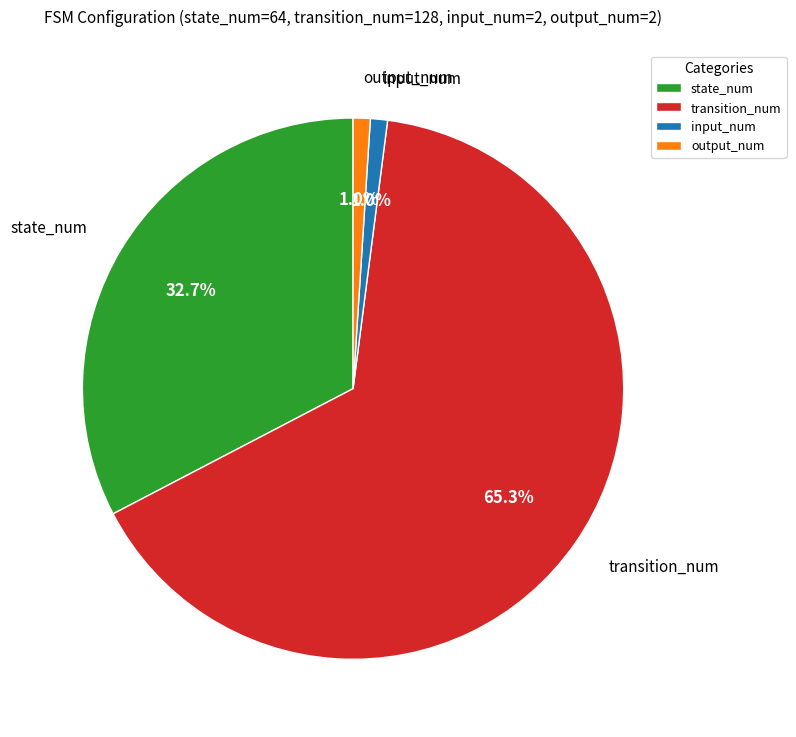

What is the total percentage of input_num and output_num?

2.0%